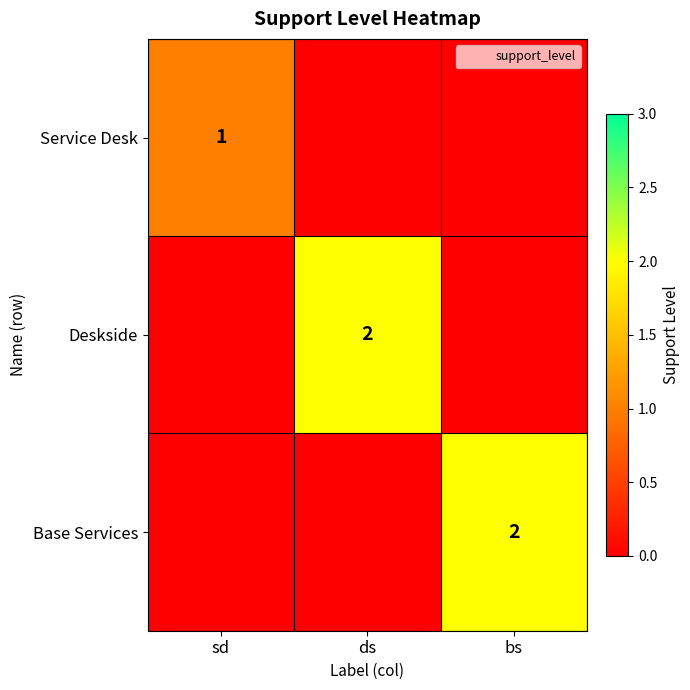

Is it true that Service Desk equals 1 at sd?

True